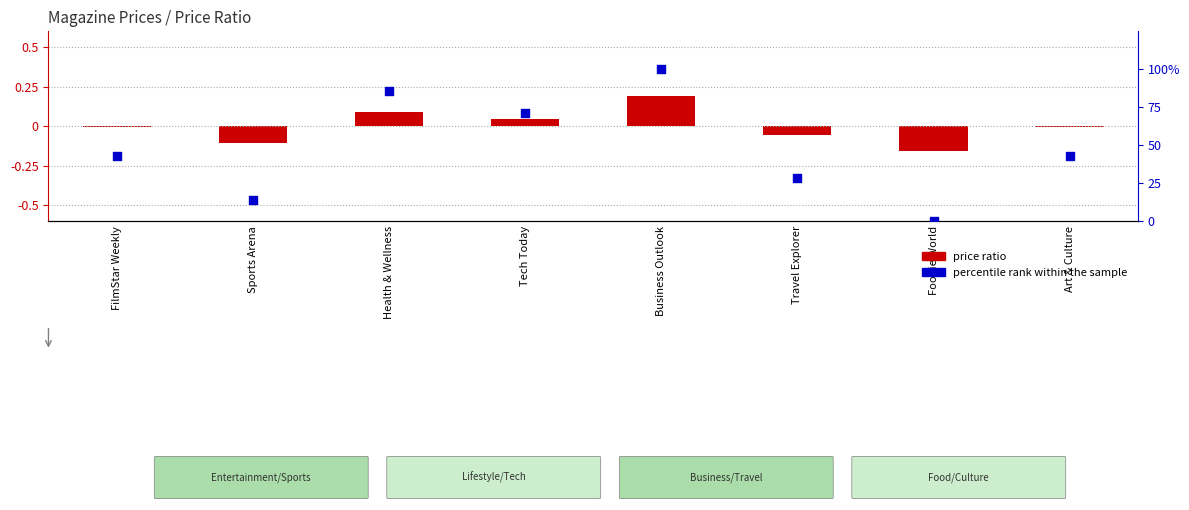

Which series has the largest total across all categories?

percentile rank